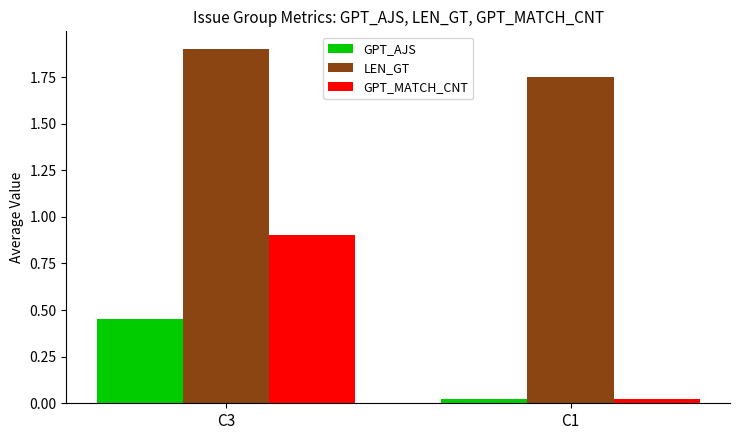

Which label corresponds to the smallest value in the chart?

C1